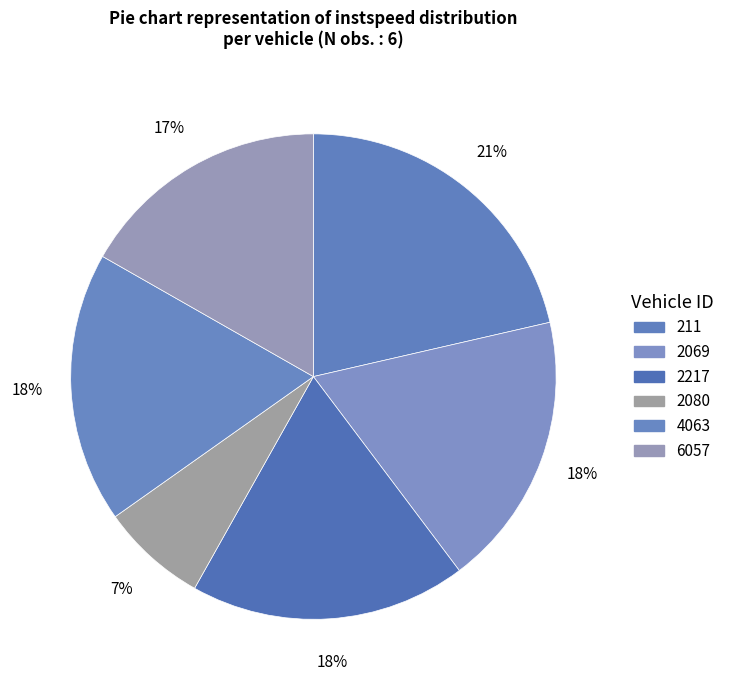

Approximately how many times larger is the value at 4063 compared to 2080?

2.6